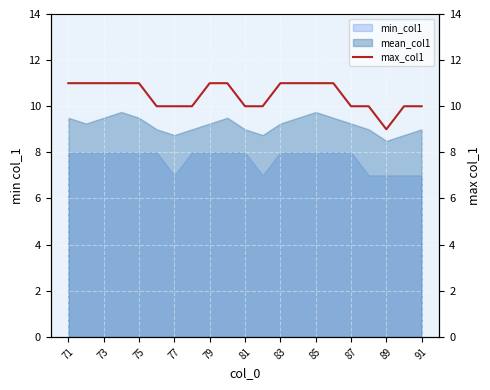

True or false: the data has more than 2 interior local peaks.

False